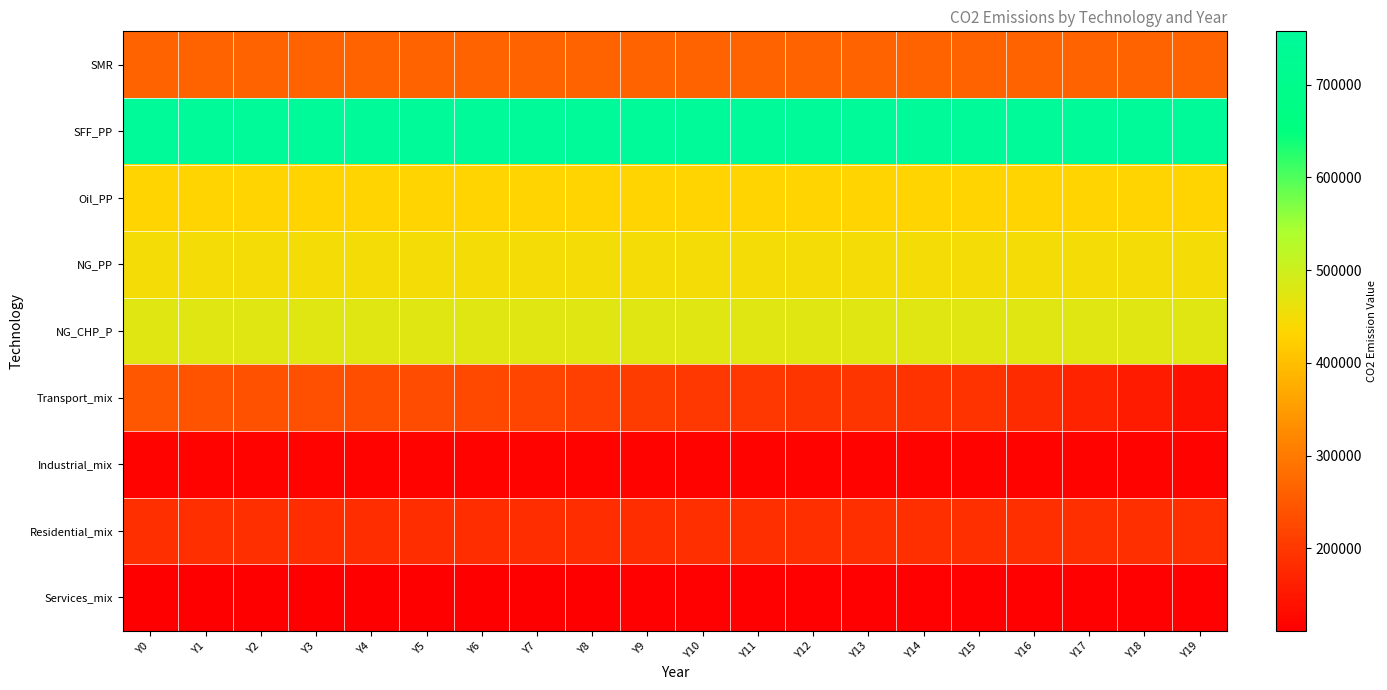

Which series has the widest spread of values?

Transport_mix